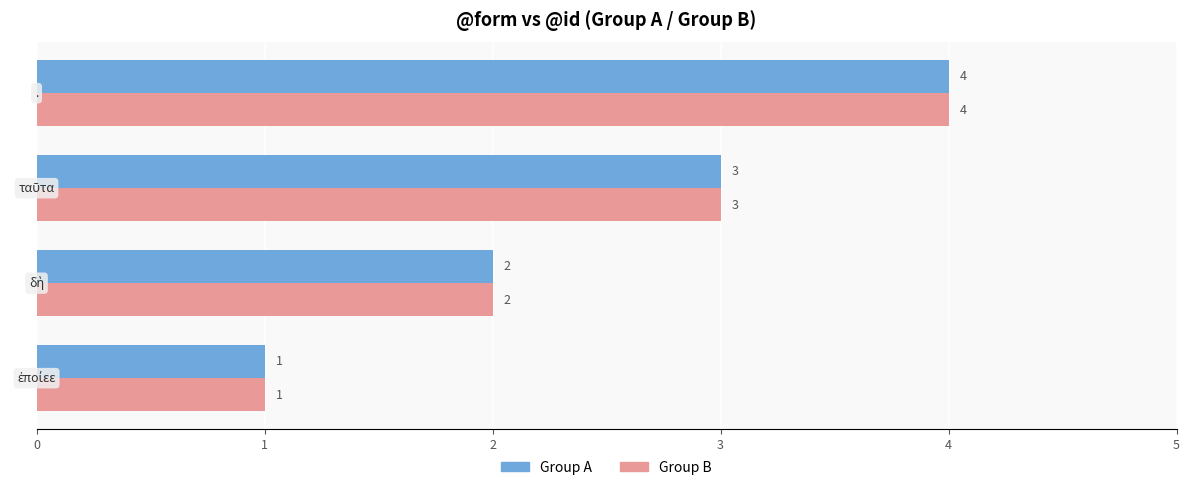

What is the greatest value displayed?

4